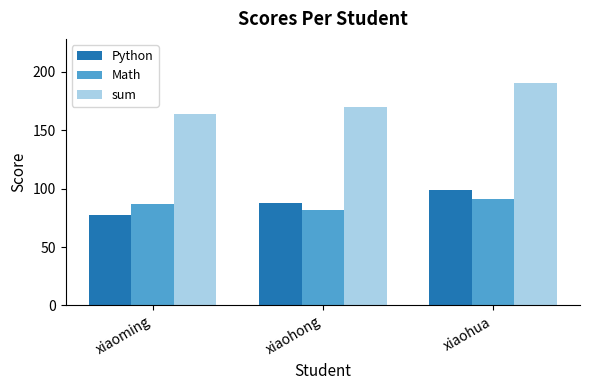

At xiaohong, list the series in order from smallest to largest.

Math, Python, sum